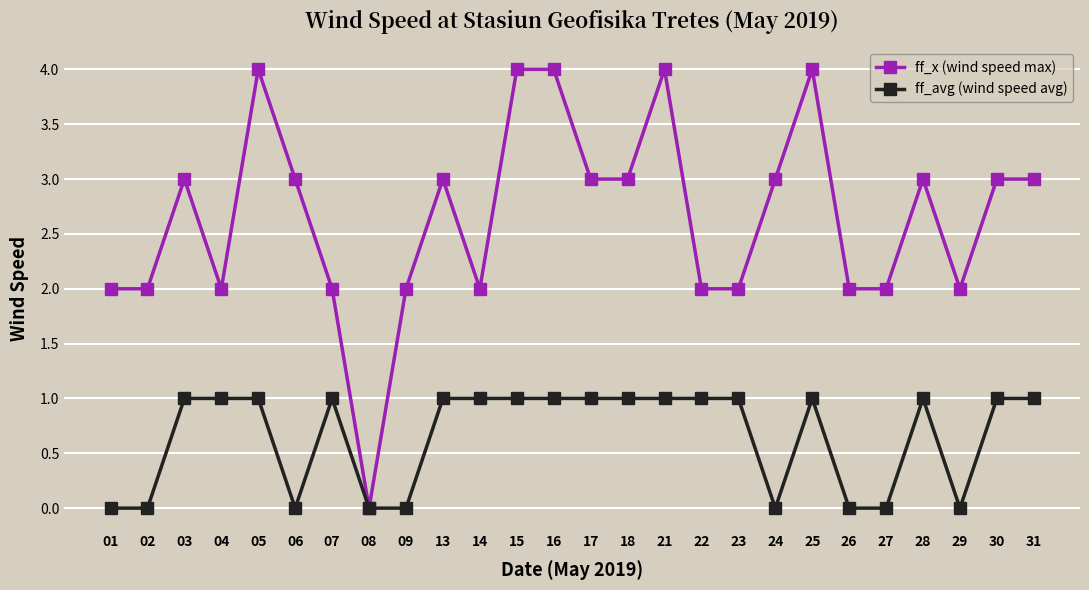

The ff_x (wind speed max) series shows 3 at 09. True or false?

False